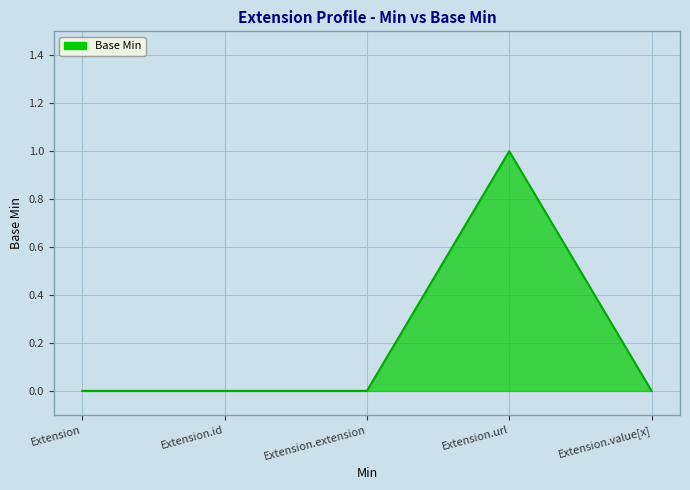

What position from the left is Extension.value[x]?

5